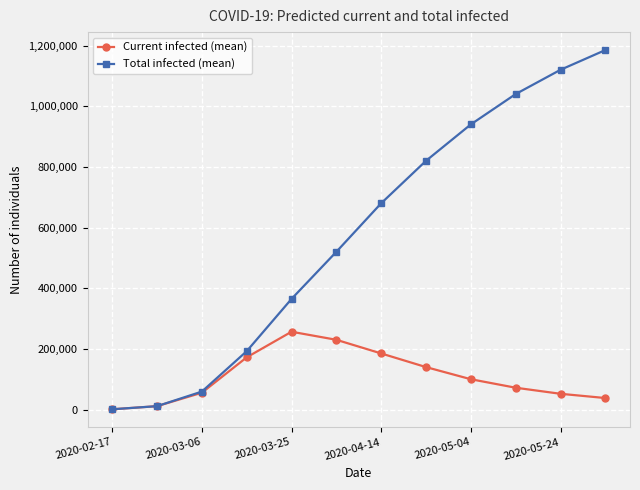

Which series has the largest range (max minus min)?

Total infected (mean)